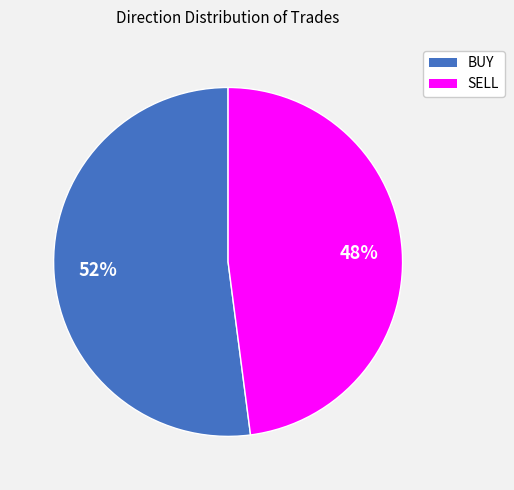

What is the ratio of the value at SELL to the value at BUY?

0.9